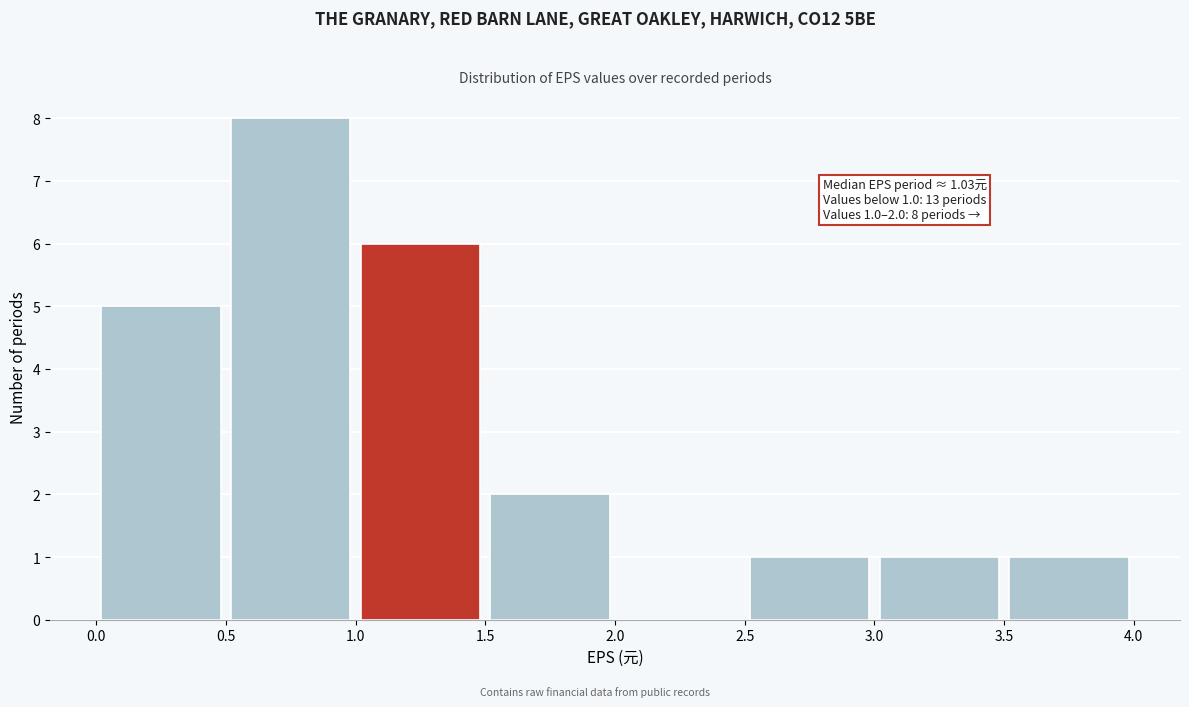

Which range on the x-axis has the tallest bar?

0.5 to 1.0